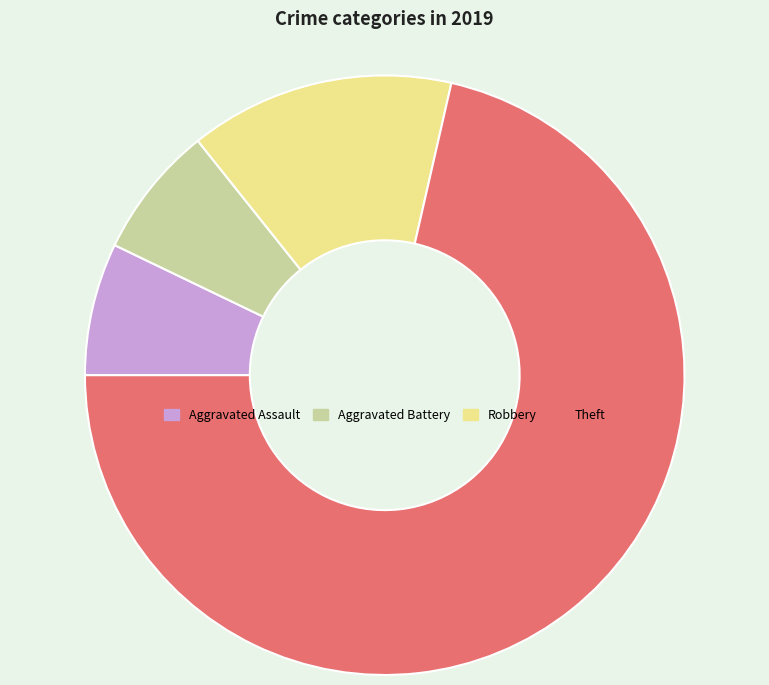

What is the ratio of the value at Aggravated Battery to the value at Robbery?

0.5